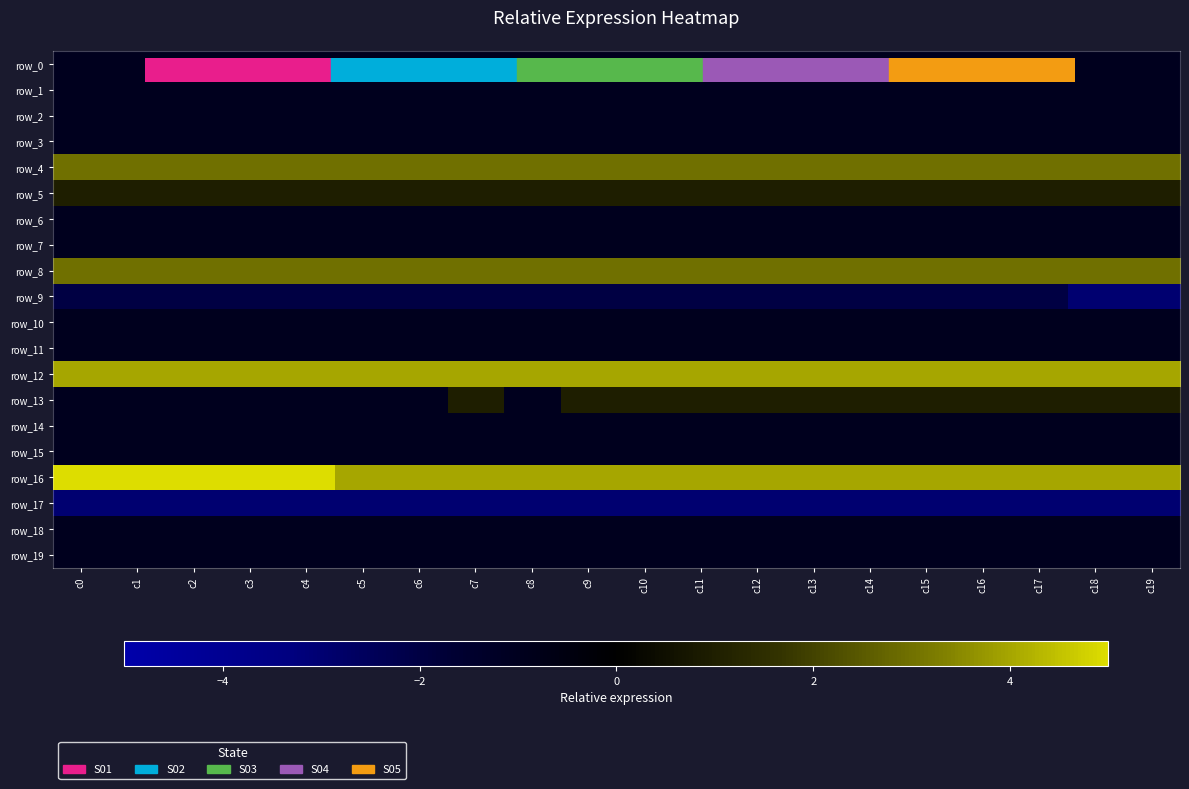

What is the maximum value shown in the chart?

5